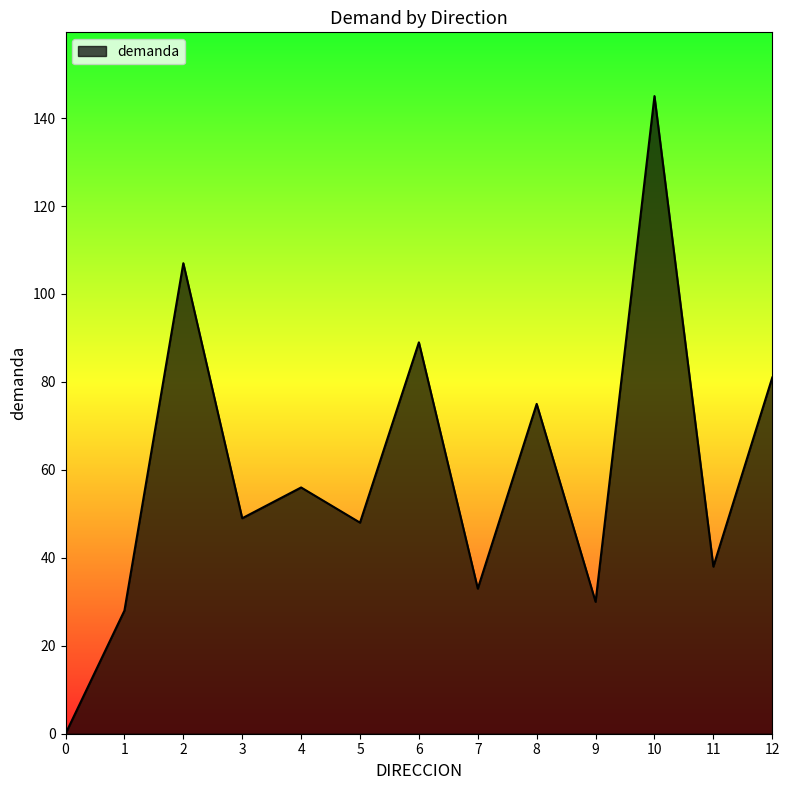

How many interior local valleys (lower than both neighbors) does the data have?

5